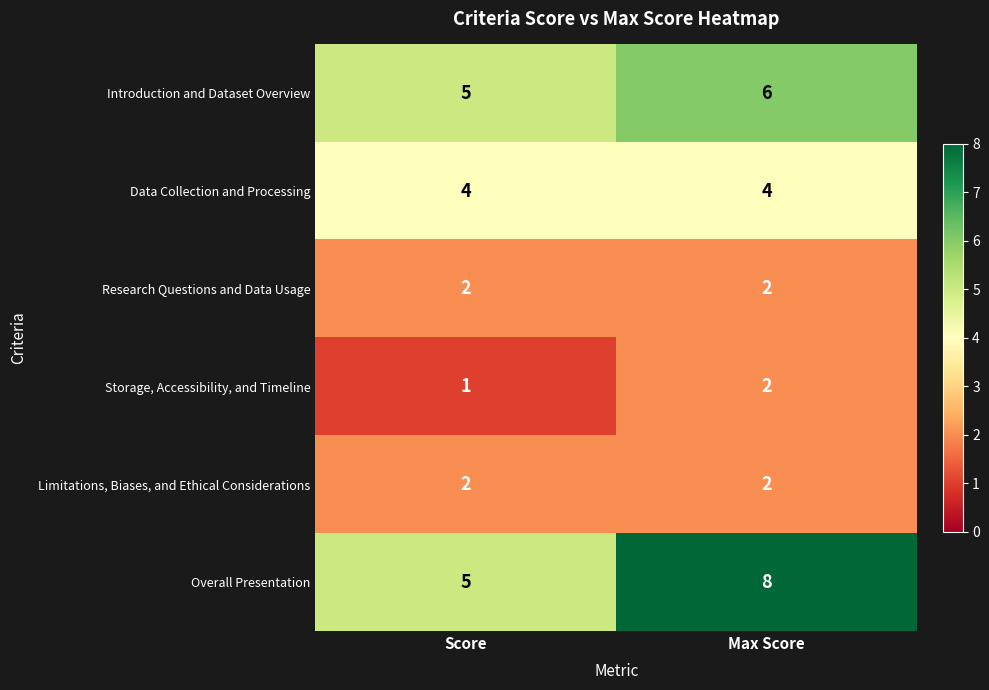

What is the sum of all Overall Presentation values?

13